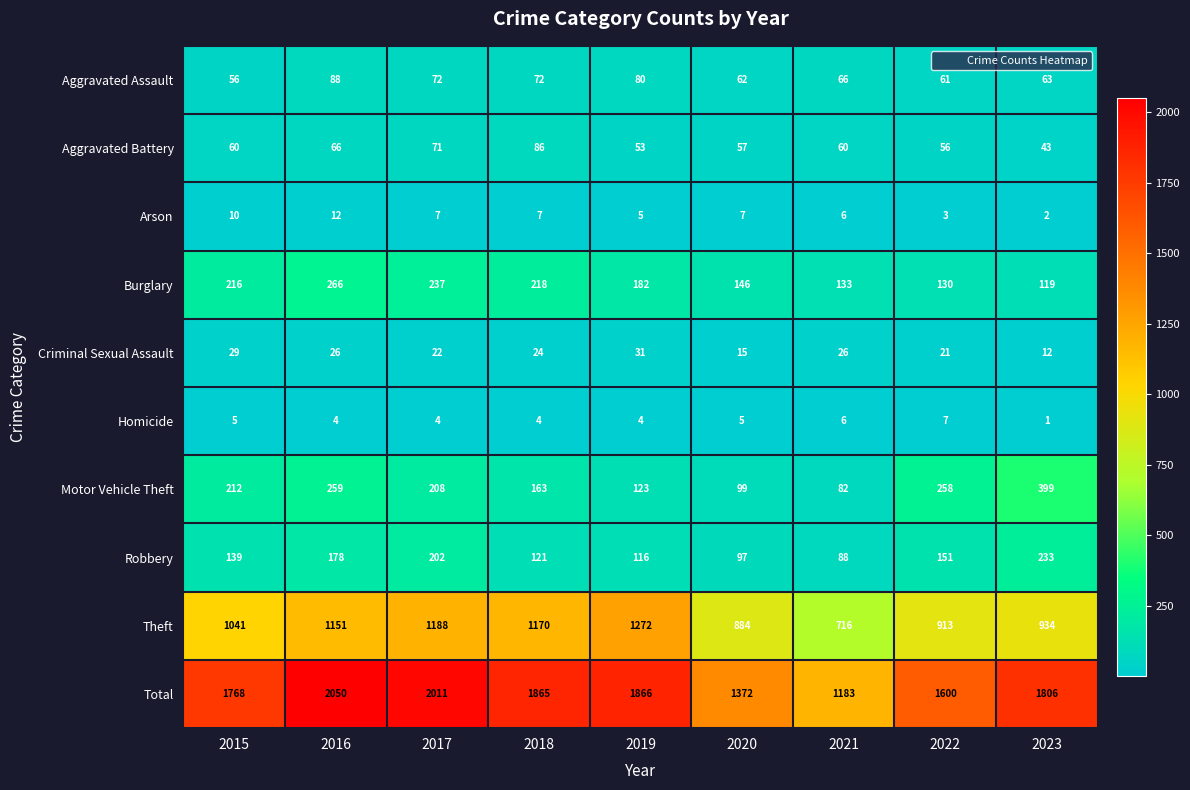

How many series are shown in this chart?

10